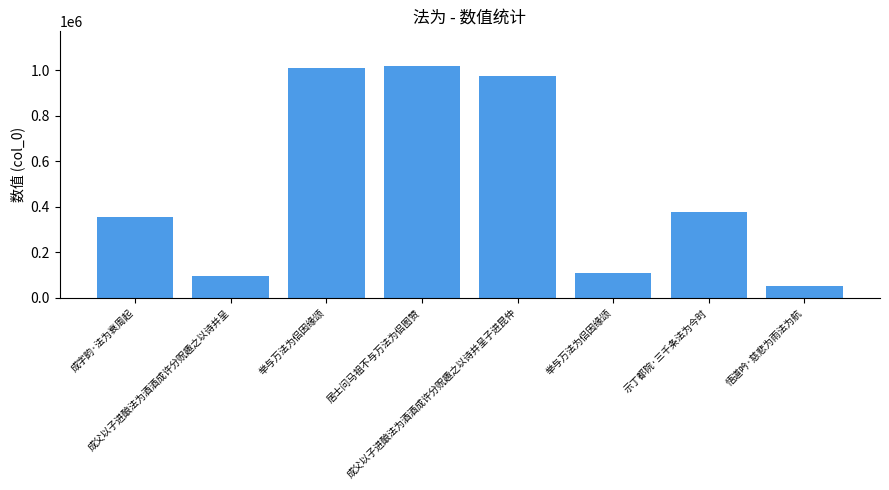

Rank the categories by value from lowest to highest.

悟道吟·慈悲为雨法为航, 成父以子进酿法为酒酒成许分贶趣之以诗并呈, 举与万法为侣因缘颂, 成字韵·法为衰周起, 示丁都院·三千条法为今时, 成父以子进酿法为酒酒成许分贶趣之以诗并呈子进昆仲, 举与万法为侣因缘颂, 居士问马祖不与万法为侣图赞